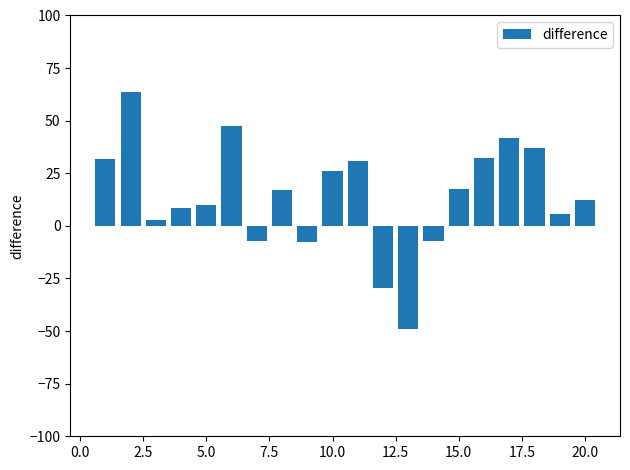

What is the average value?

14.2